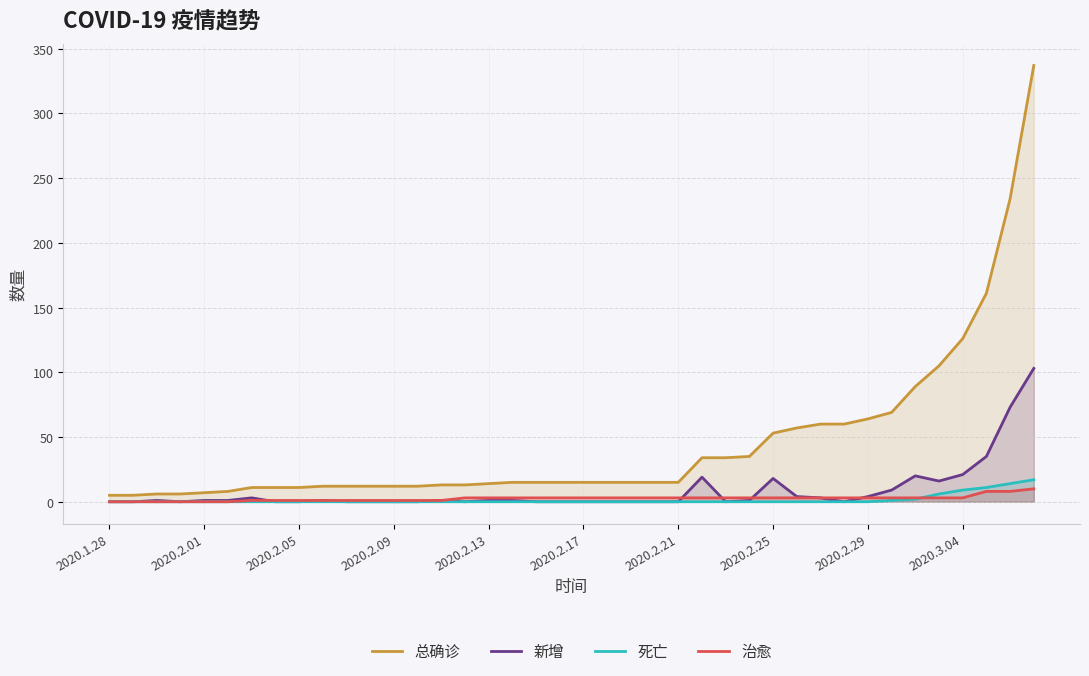

True or false: 治愈 has more than 1 interior local peaks.

False